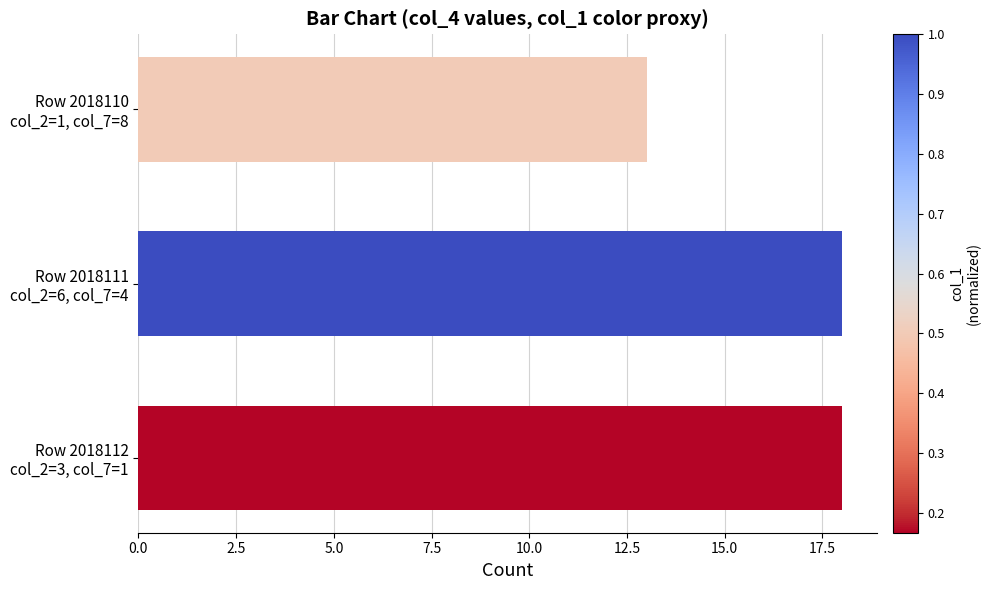

What is the maximum value shown in the chart?

18